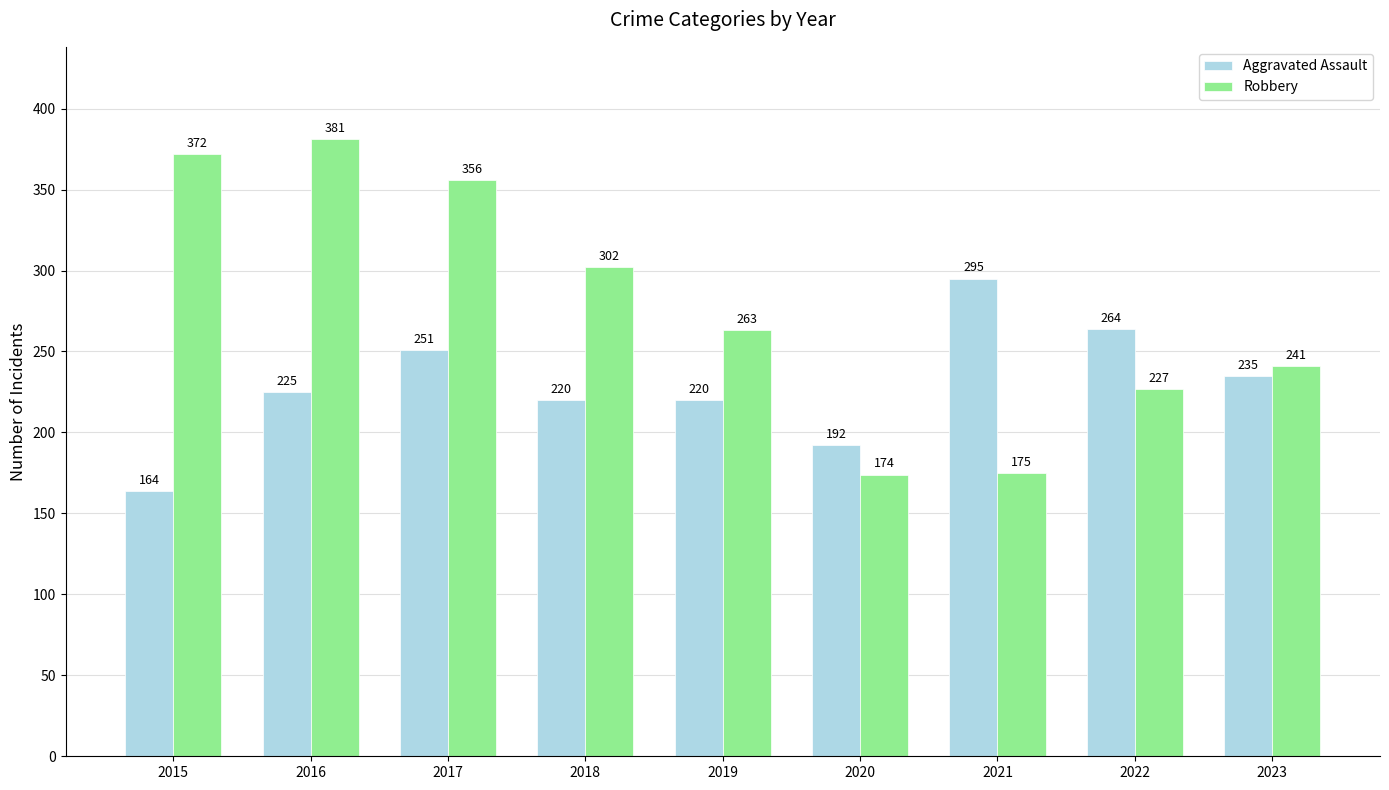

How many distinct data groups are displayed?

2